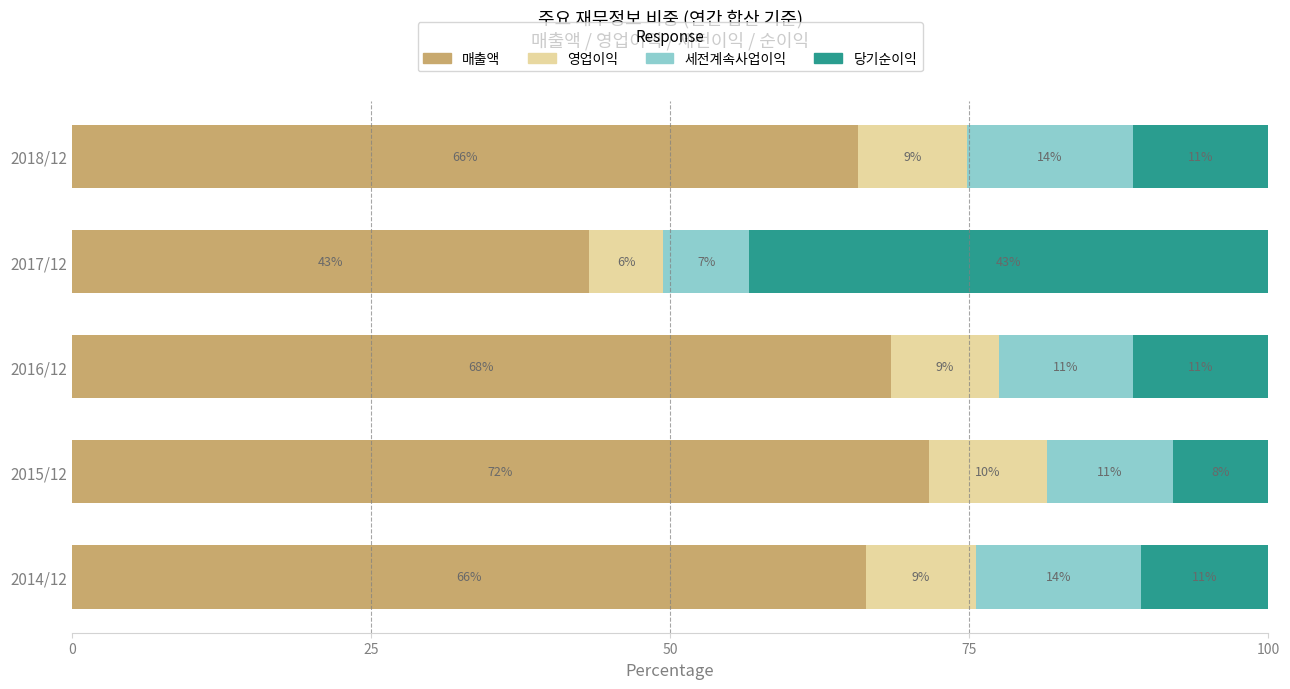

What are all the series names shown in the legend?

매출액, 영업이익, 세전계속사업이익, 당기순이익